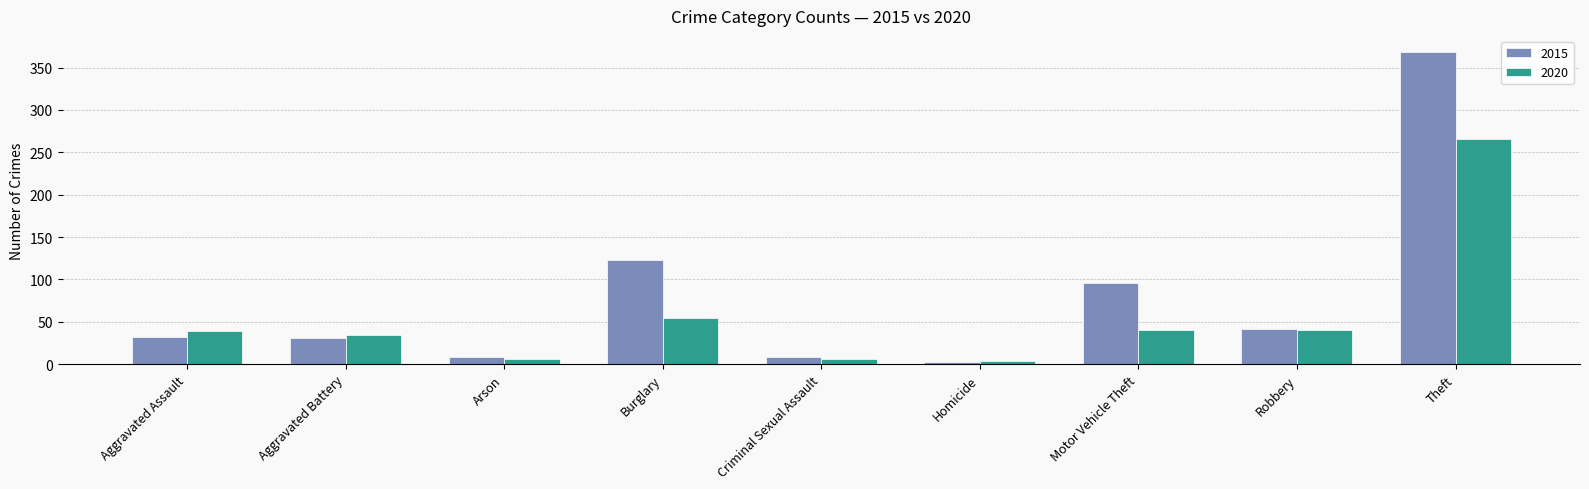

What is the sum of all 2020 values?

491